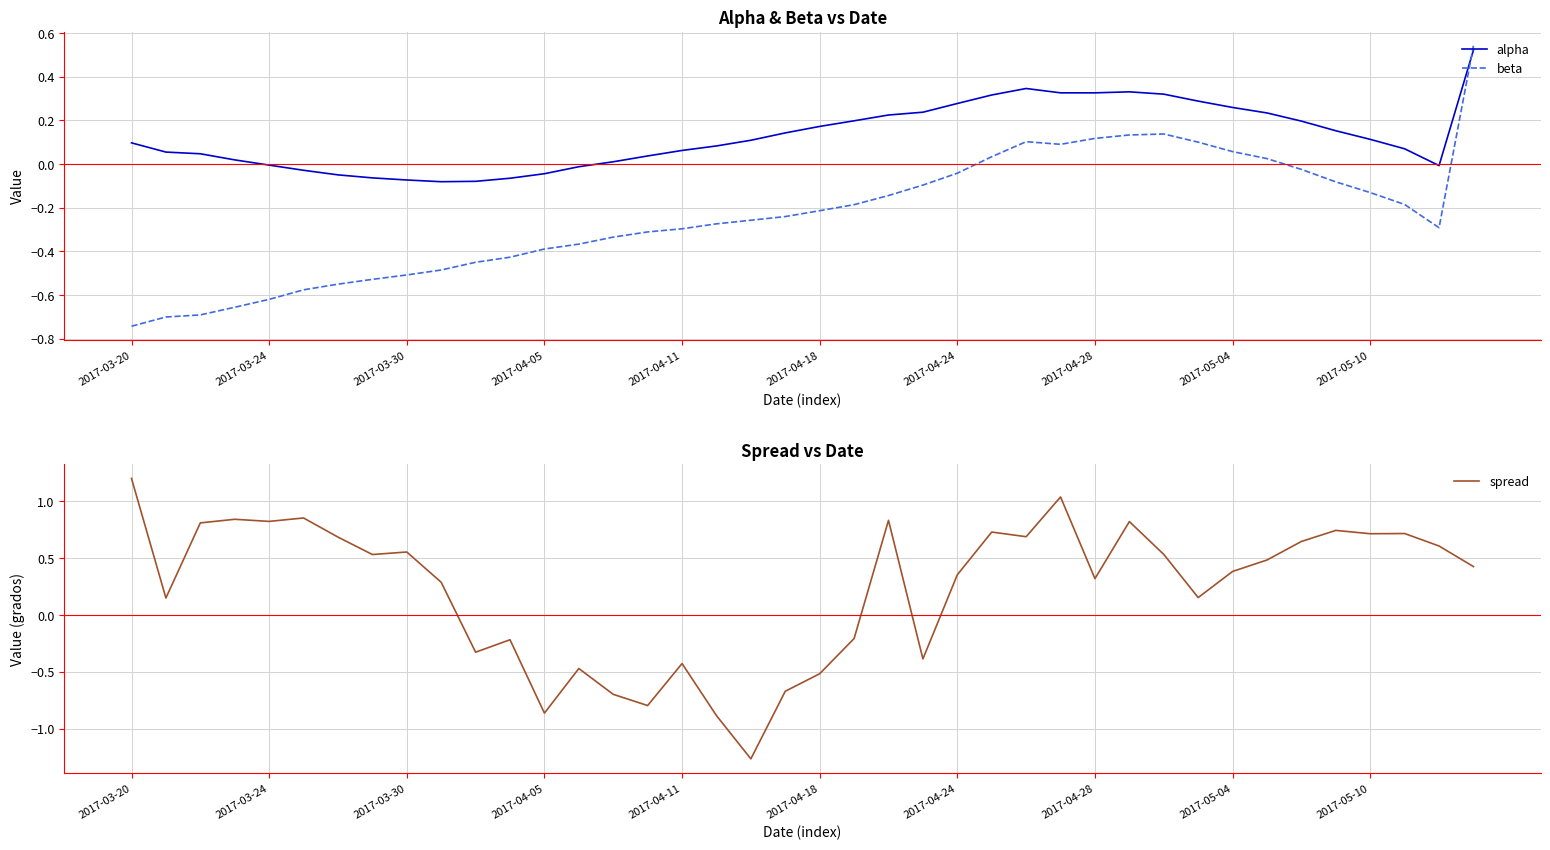

How many intersections are there between beta and spread?

5